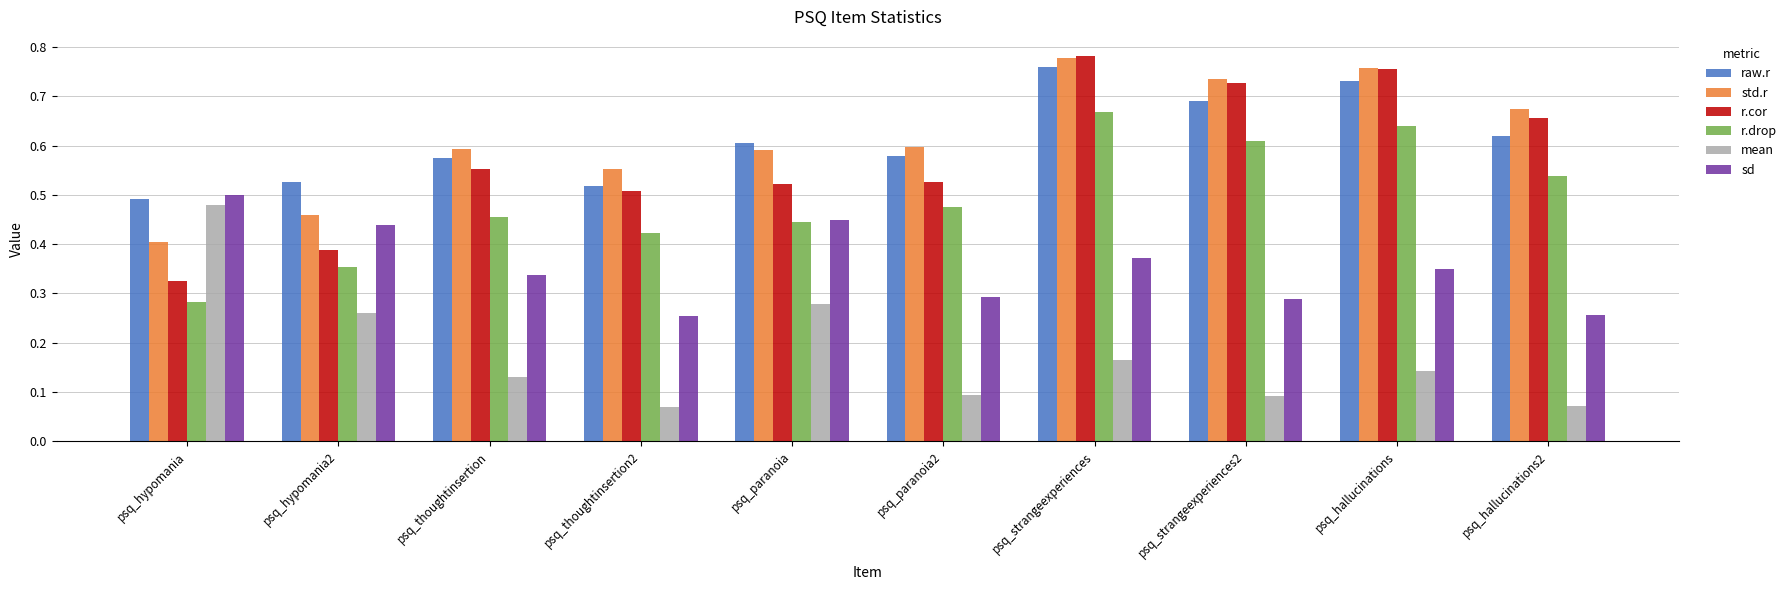

What is the sum of the r.drop values at psq_thoughtinsertion and psq_hallucinations2?

1.0